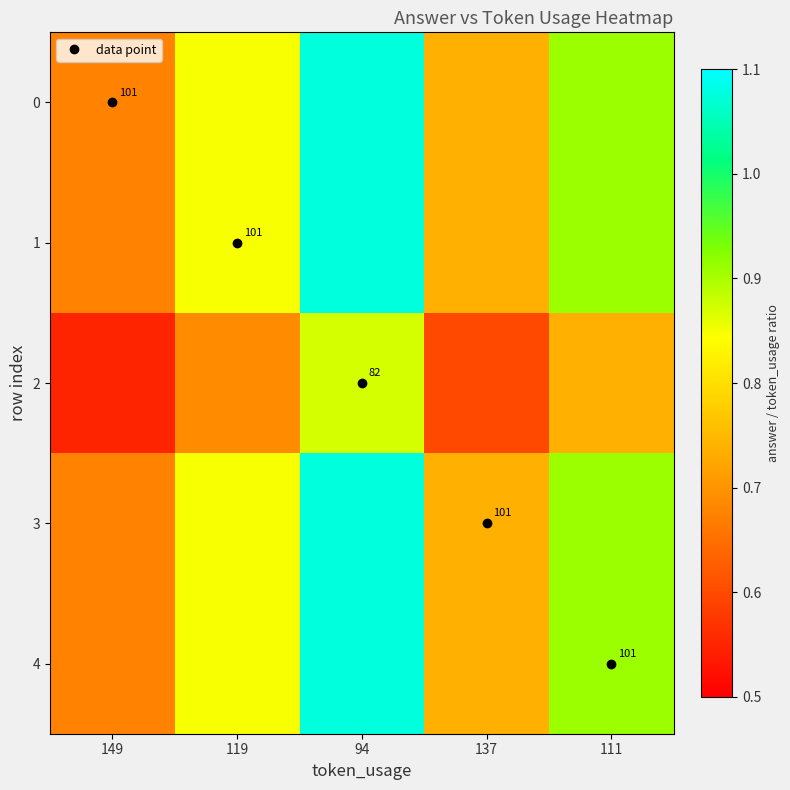

How many 0 values are between 0 and 1?

4